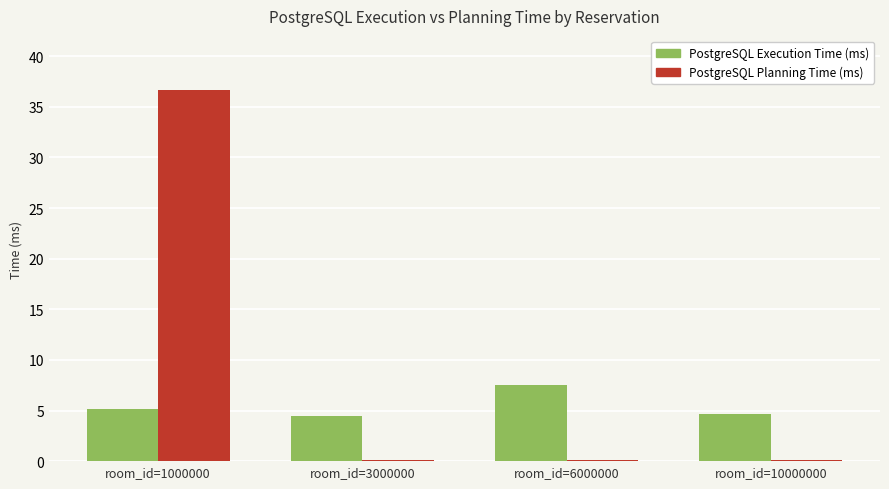

At which category is the sum across all series the highest?

room_id=1000000